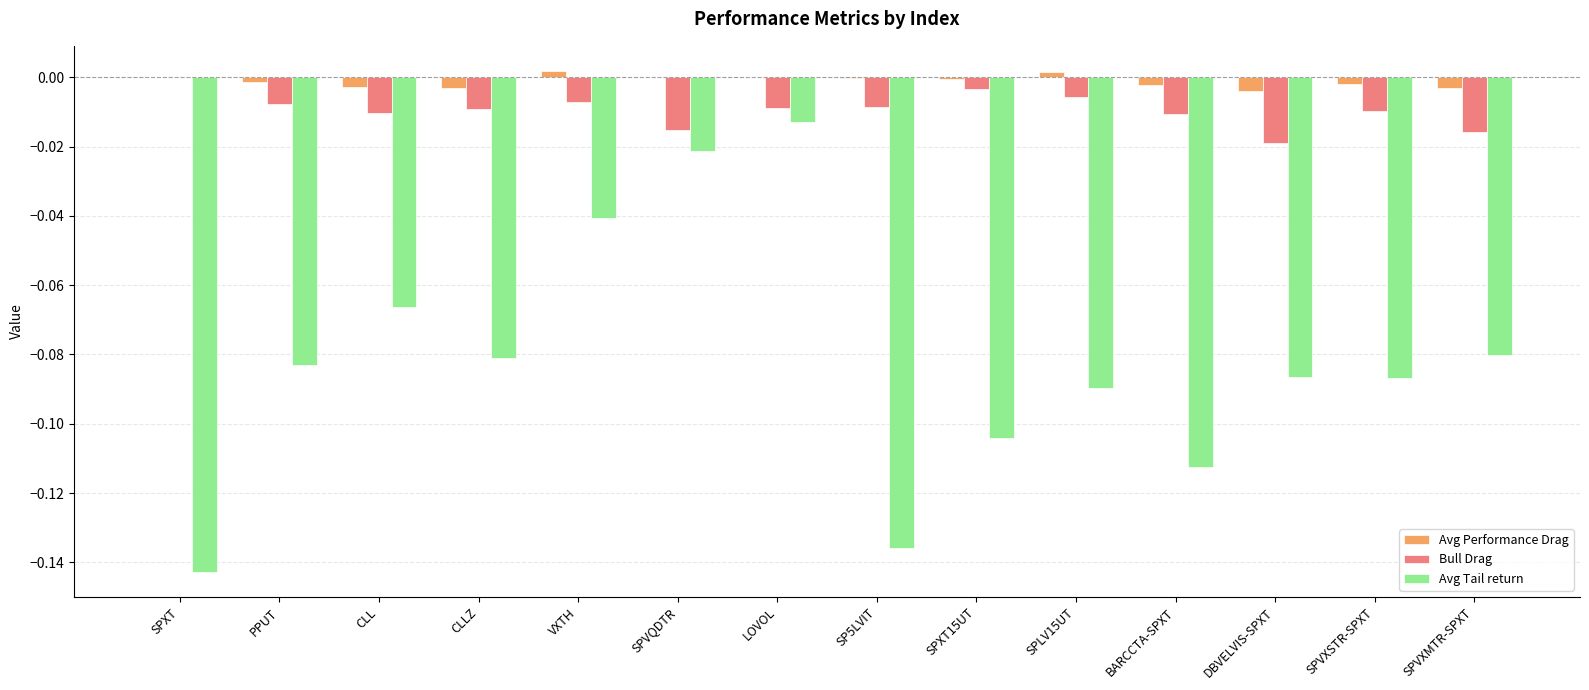

How many groups of bars are there?

14